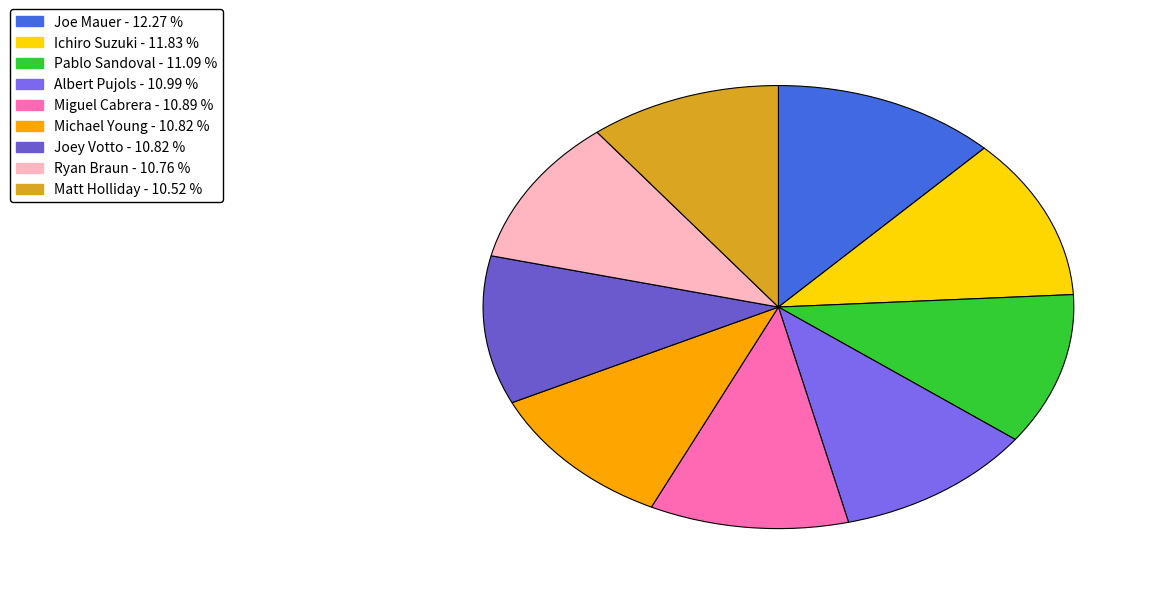

Which slice is the largest?

Joe Mauer